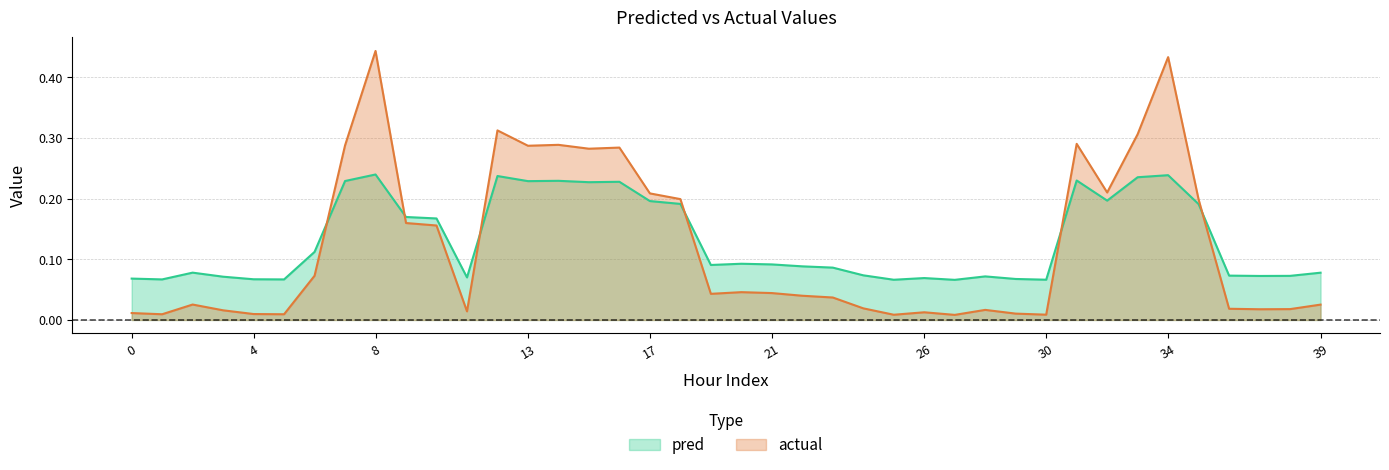

What is the difference between the maximum and minimum values in the pred series?

0.2